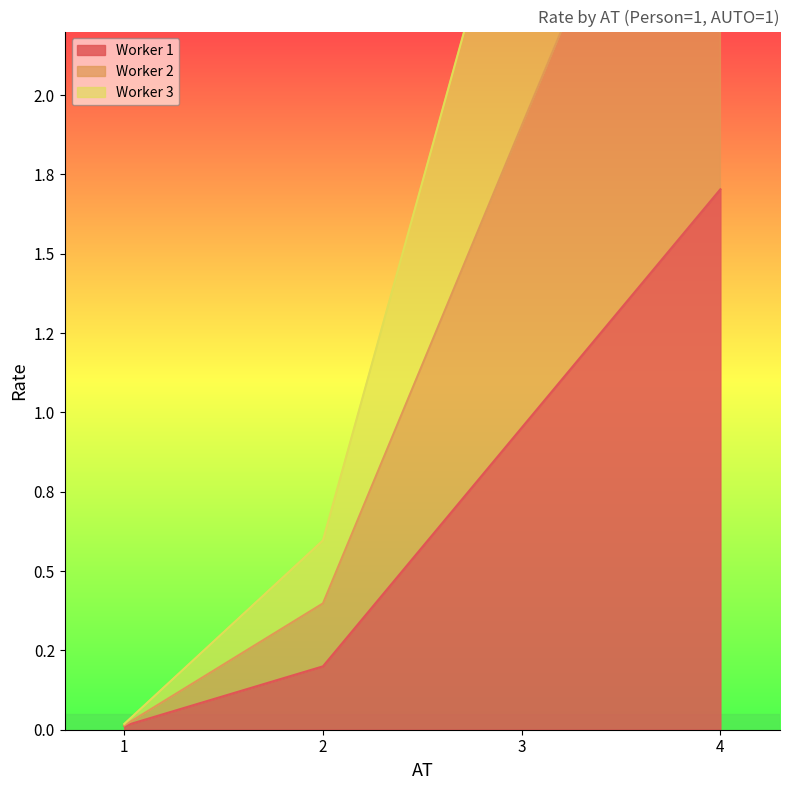

What is the average value of the Worker 1 series?

0.7